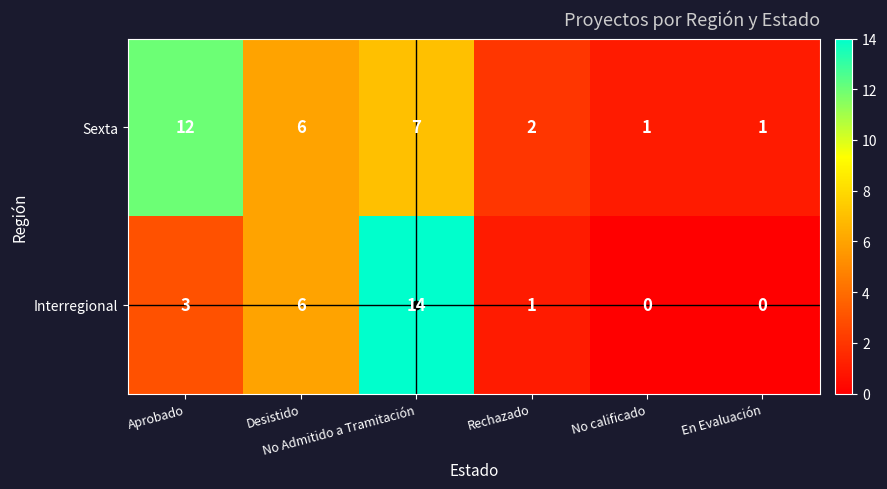

What is the highest value of the Interregional series?

14